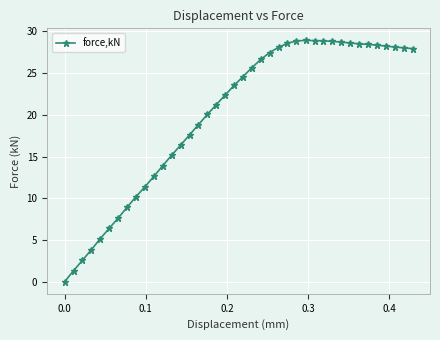

What is the difference between the maximum and second lowest values?

27.6